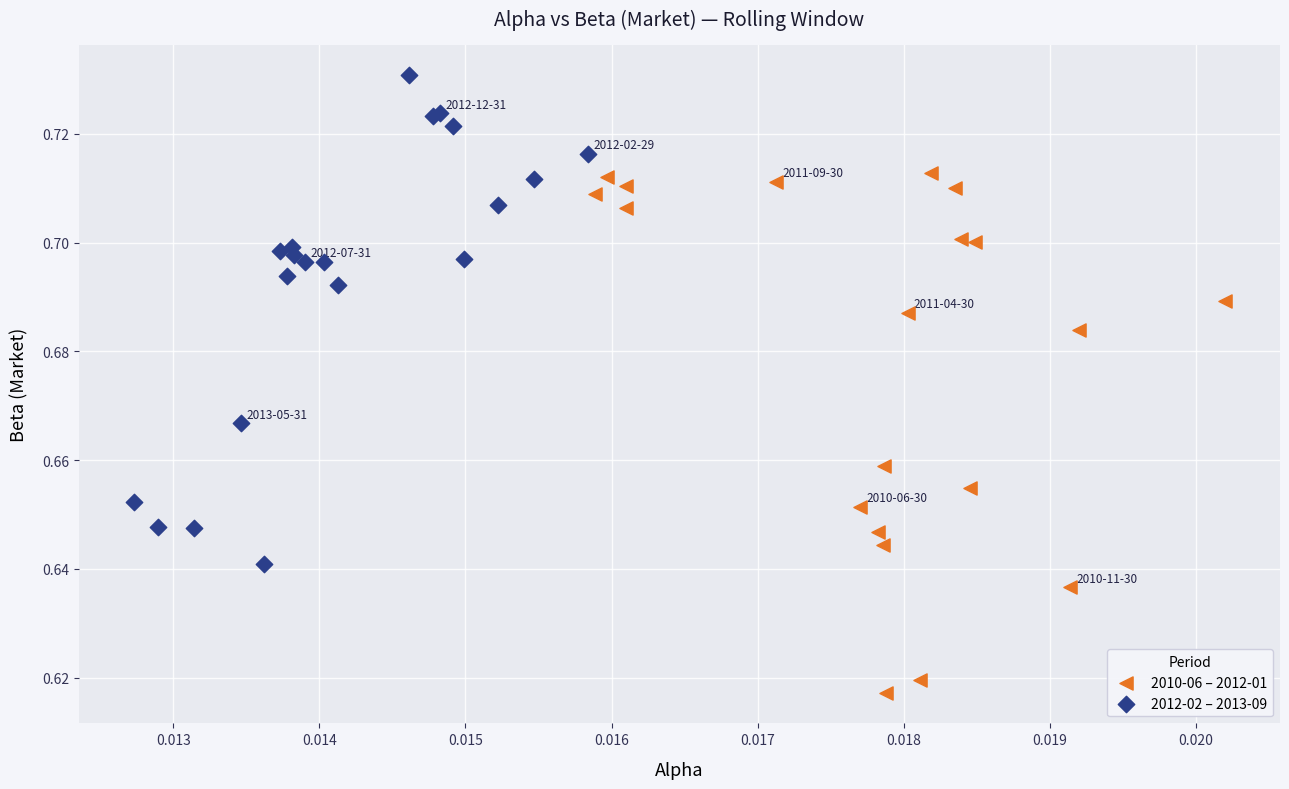

Which series reaches the maximum Y coordinate?

2012-02 – 2013-09